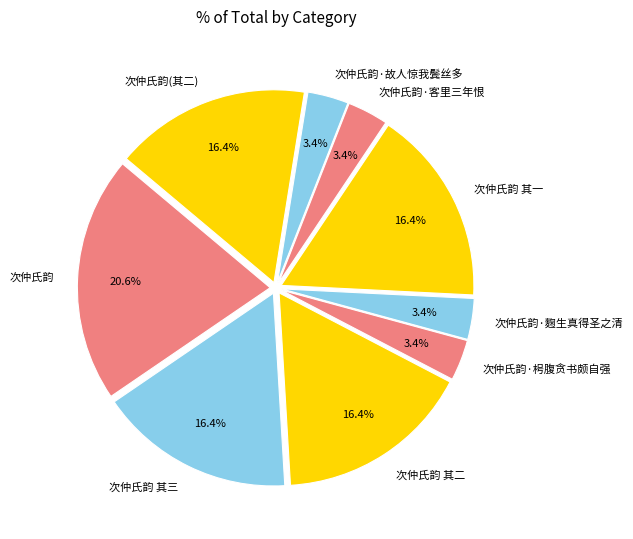

Which category has the biggest portion of the pie?

次仲氏韵